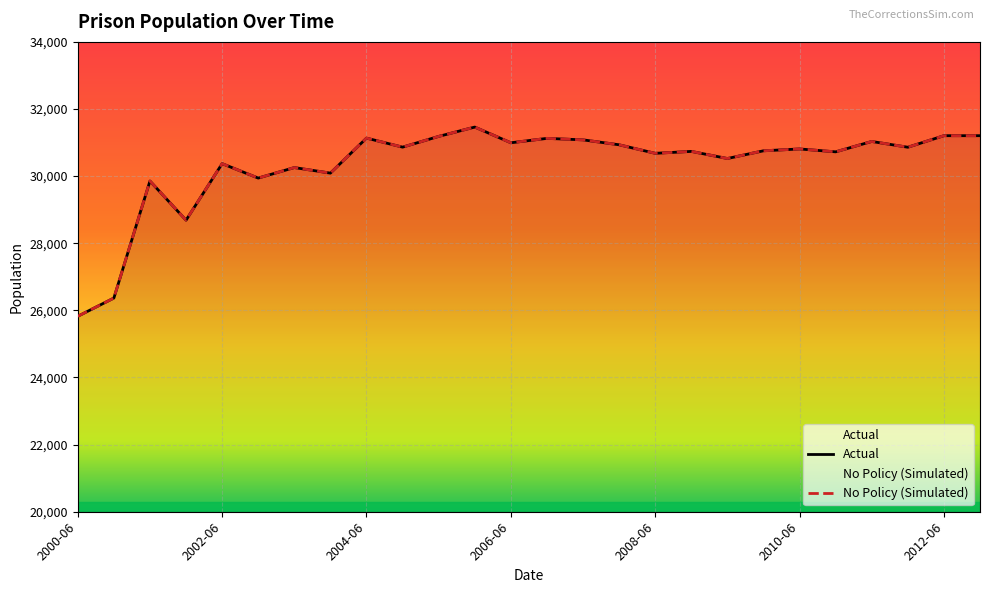

What is the label of the 15th point from the right?

2005-12